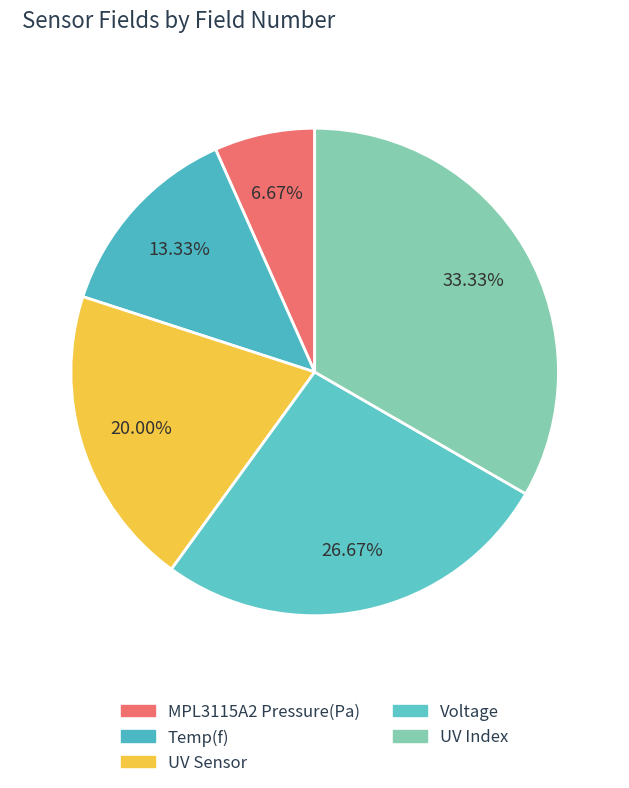

How many slices are in this pie chart?

5